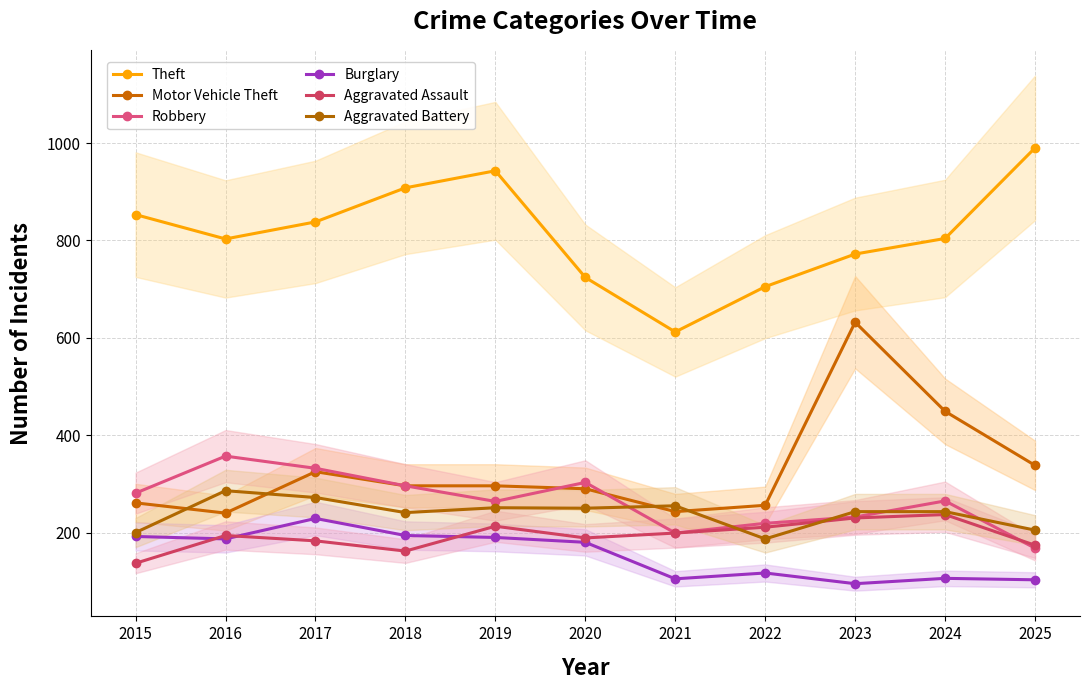

True or false: Robbery has more than 1 points higher than both neighbors.

True